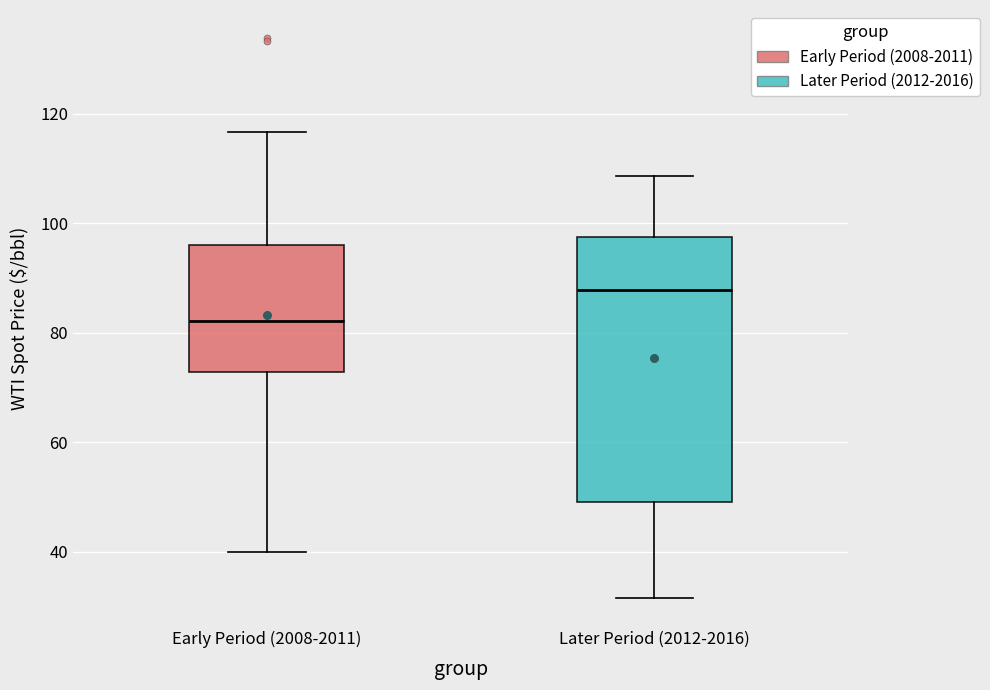

Which box has the lowest median line?

Early Period (2008-2011)